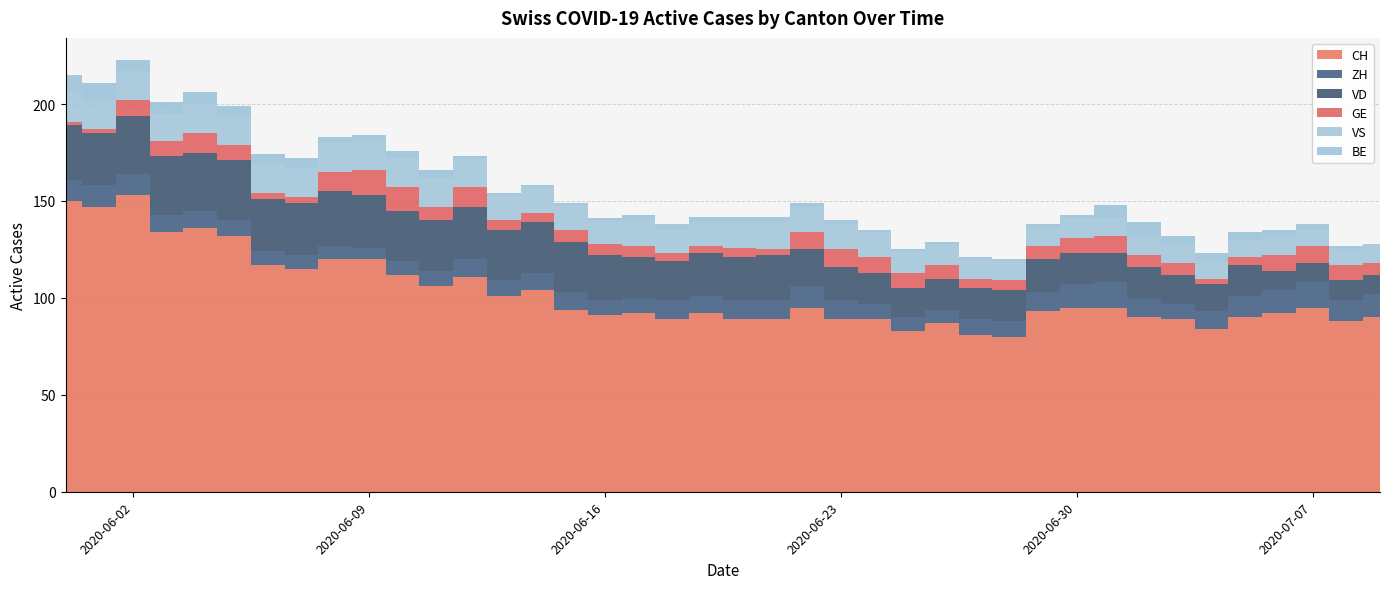

Reading left to right, transcribe all the data shown in this chart.

CH: 150	147	153	134	136	132	117	115	120	120	112	106	111	101	104	94	91	92	89	92	89	89	95	89	89	83	87	81	80	93	95	95	90	89	84	90	92	95	88	90
ZH: 11	11	11	9	9	8	7	7	7	6	7	8	9	8	9	9	8	8	10	9	10	10	11	10	8	7	7	8	8	10	12	13	10	8	9	11	12	13	11	12
VD: 28	27	30	30	30	31	27	27	28	27	26	26	27	26	26	26	23	21	20	22	22	23	19	17	16	15	16	16	16	17	16	15	16	15	14	16	10	10	10	10
GE: 2	2	8	8	10	8	3	3	10	13	12	7	10	5	5	6	6	6	4	4	5	3	9	9	8	8	7	5	5	7	8	9	6	6	3	4	8	9	8	6
VS: 15	15	15	14	15	15	15	15	15	15	15	15	15	13	13	13	12	13	12	12	13	14	13	13	13	11	11	10	10	9	10	9	10	10	9	9	10	8	8	10
BE: 9	9	6	6	6	5	5	5	3	3	4	4	1	1	1	1	1	3	3	3	3	3	2	2	1	1	1	1	1	2	2	7	7	4	4	4	3	3	2	0